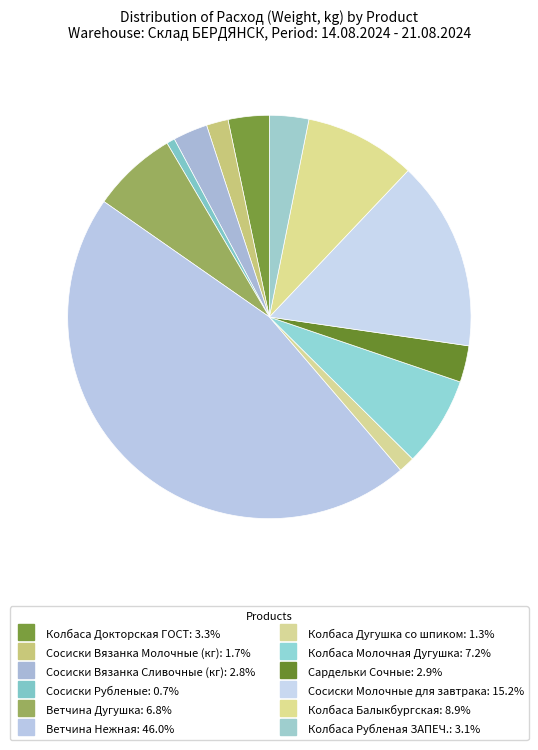

Count the number of slices in the pie.

12